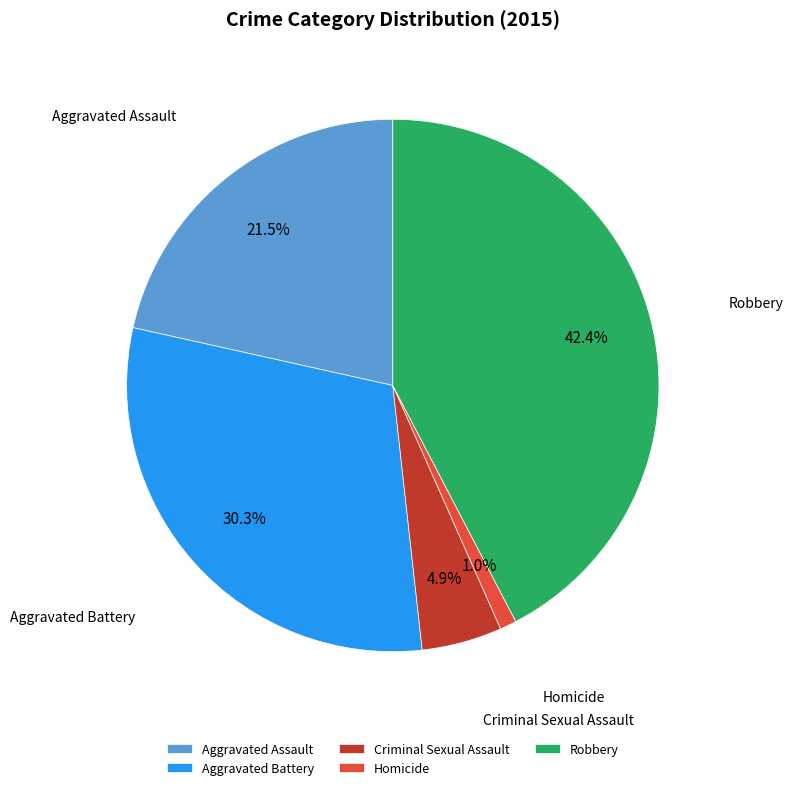

Which slice is the smallest?

Homicide